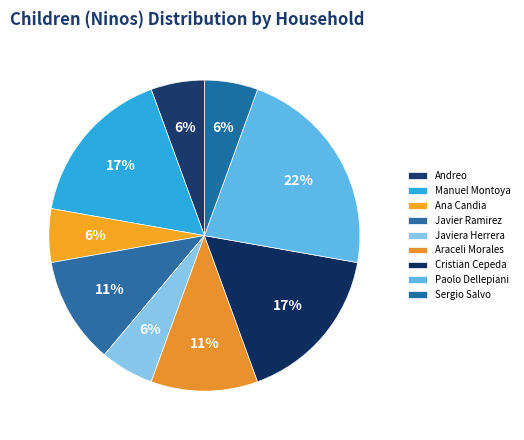

Which slice is the largest?

Paolo Dellepiani